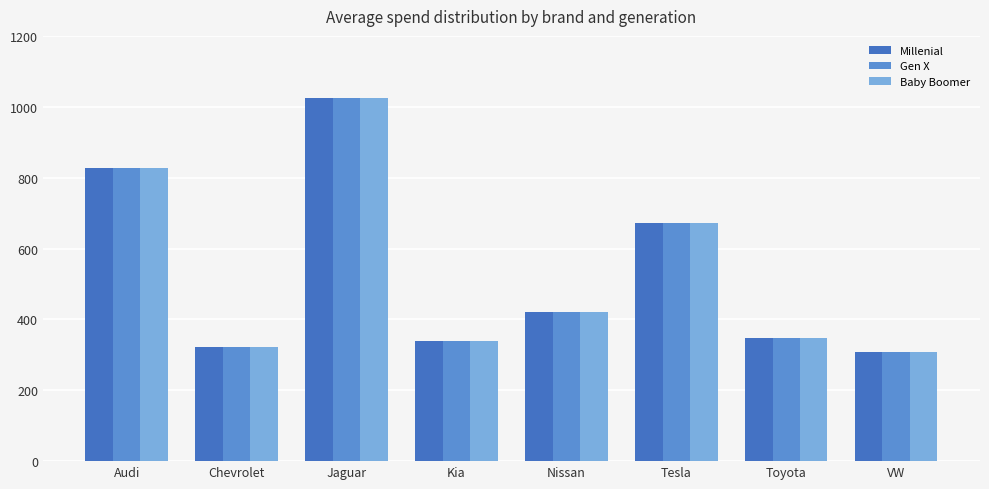

What is the sum of all Baby Boomer values?

4260.9